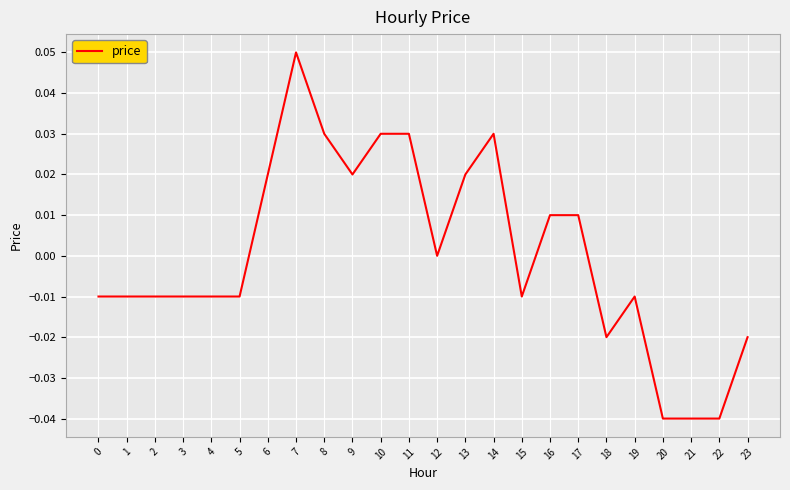

The value at 2 is -0.0. True or false?

True